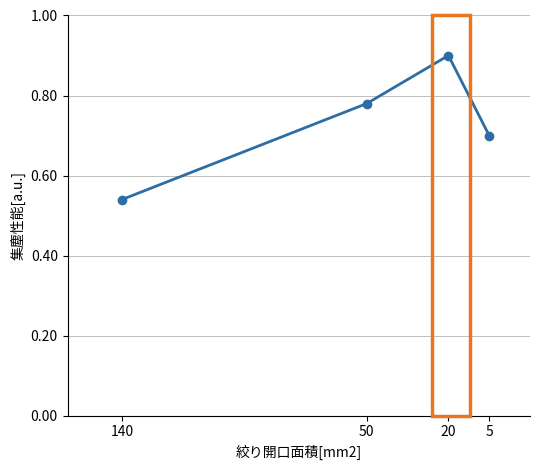

True or false: the data shows 1.3 at 50.

False